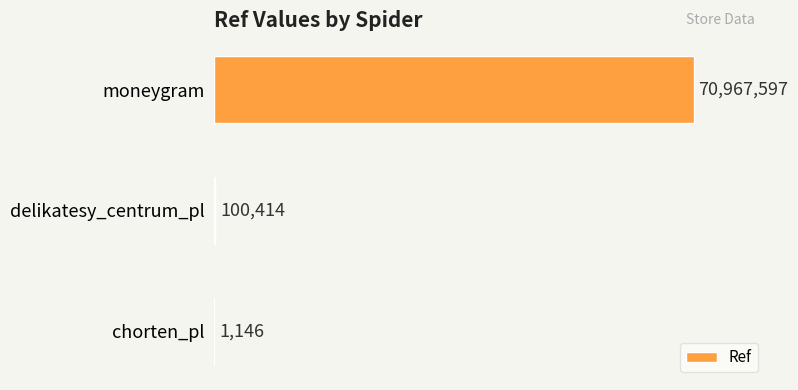

The value at moneygram is 70967597. True or false?

True